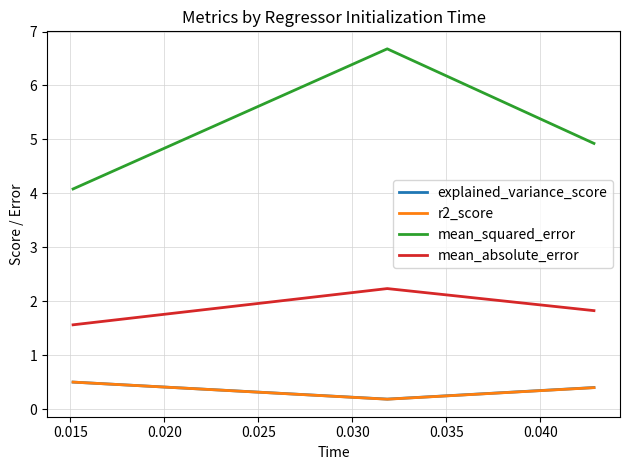

What is the average value of the explained_variance_score series?

0.4